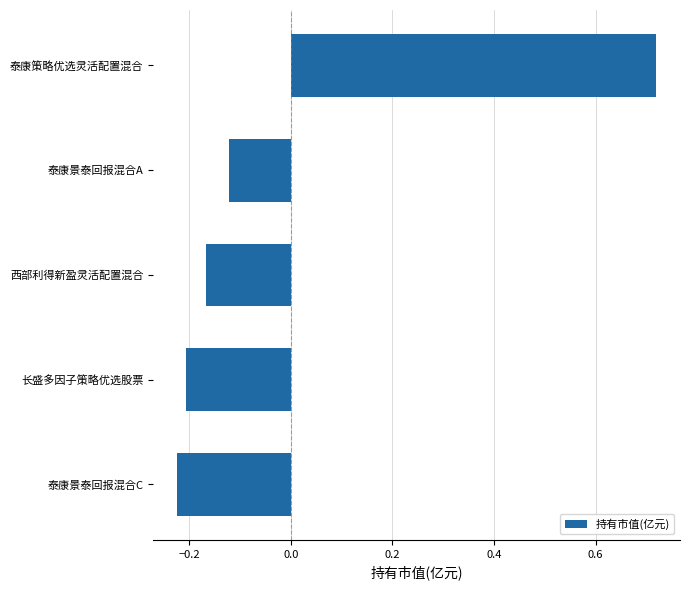

What position from the bottom is 泰康景泰回报混合A?

4